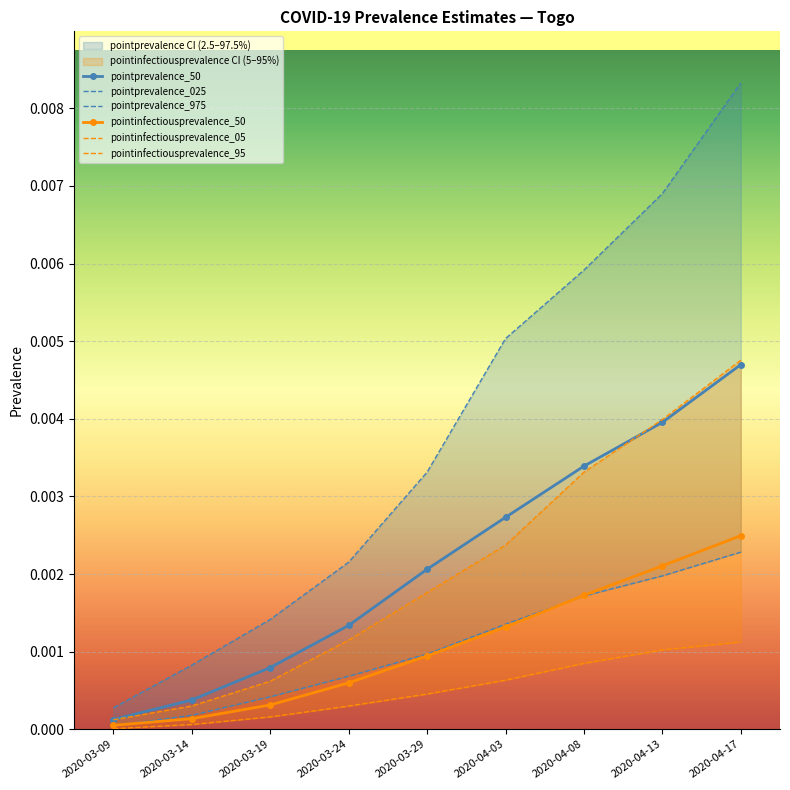

At which label does pointprevalence_50 reach its minimum?

2020-03-09